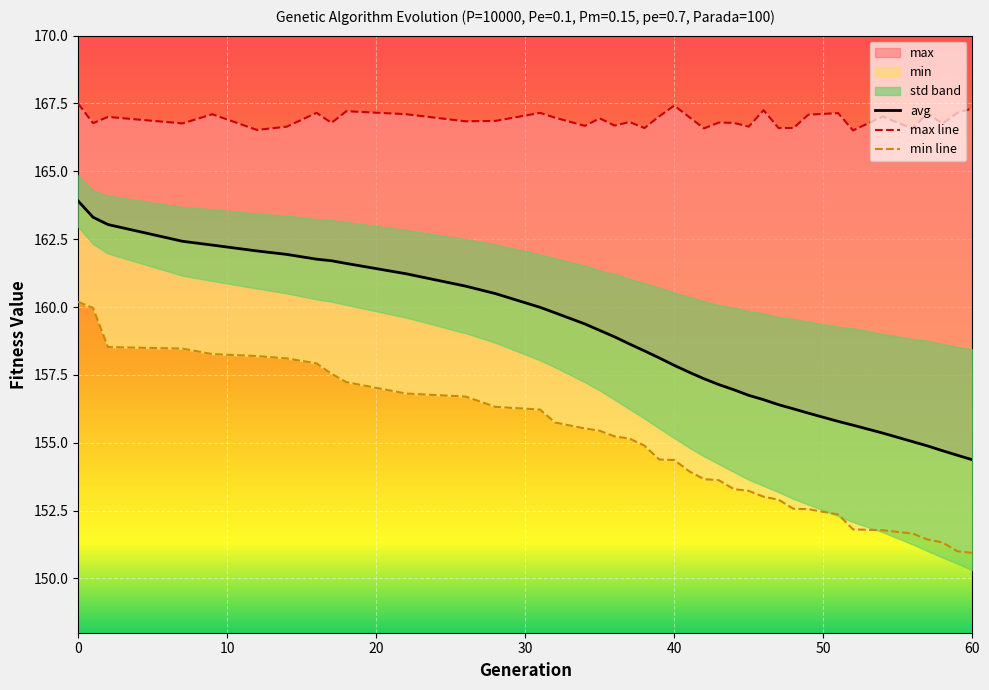

What value does the max series have at 39?

167.0